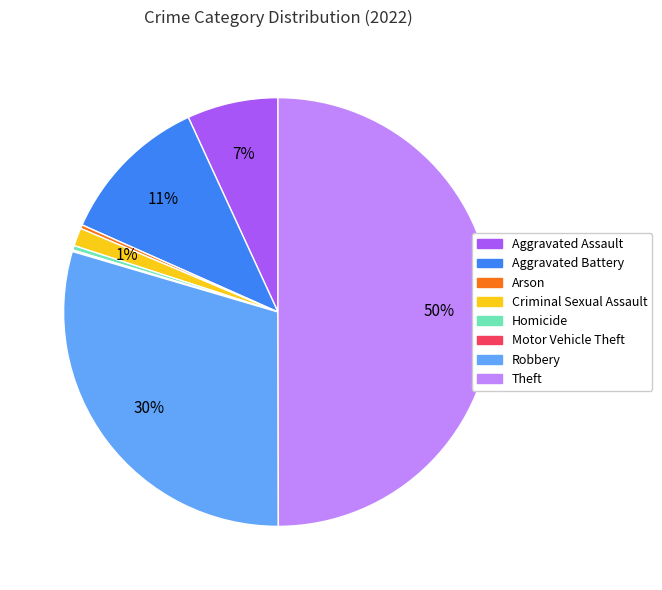

Is Aggravated Assault the majority of the pie?

No